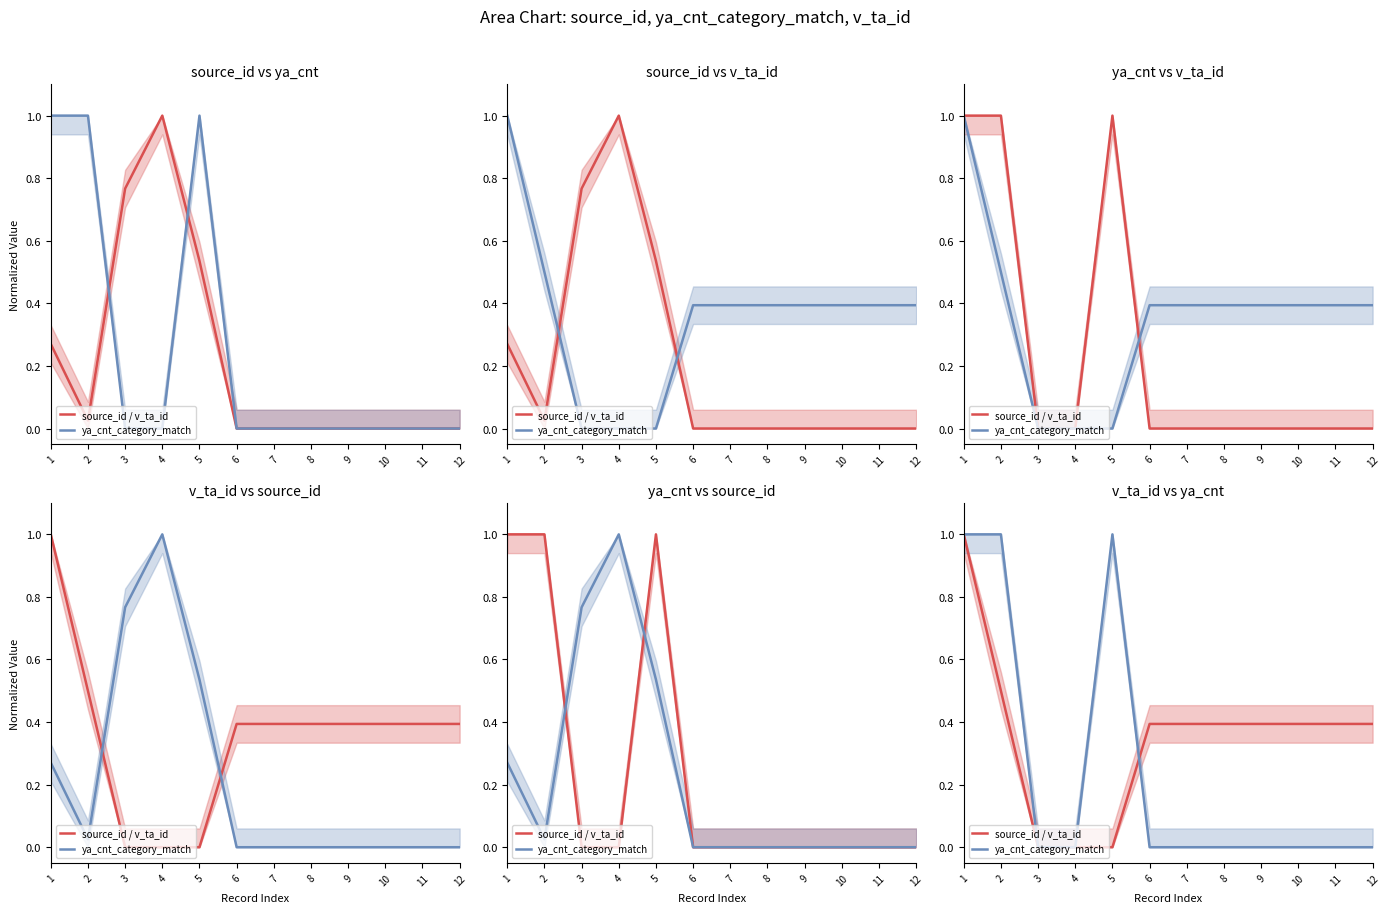

Rank the series at 8 from lowest to highest value.

ya_cnt_category_match, source_id / v_ta_id